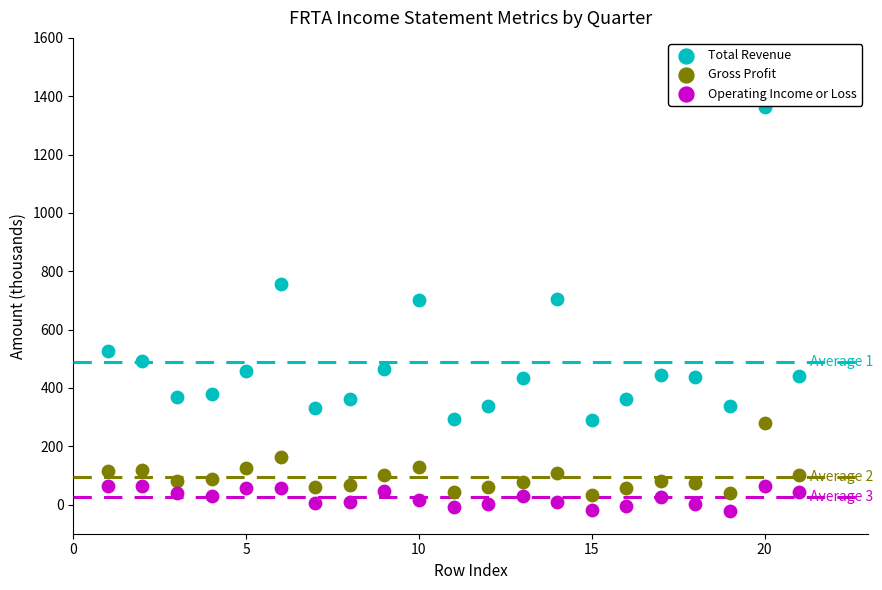

What are all the series names shown in the legend?

Total Revenue, Gross Profit, Operating Income or Loss